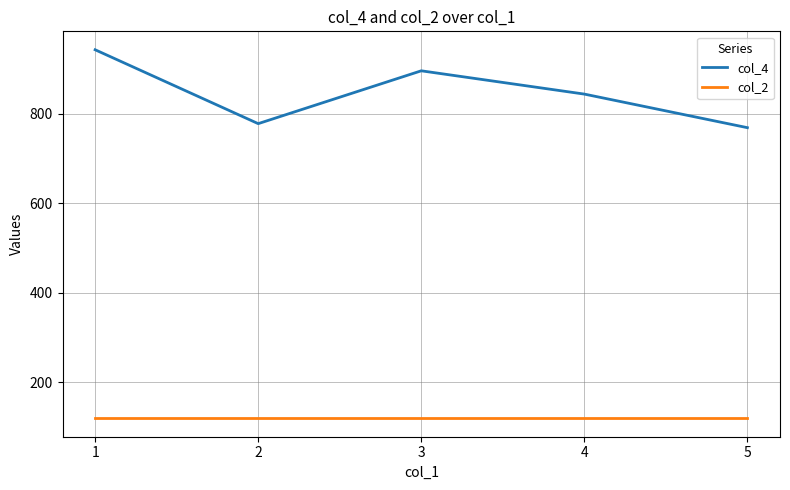

Is it true that col_2 equals 120 at 1?

True